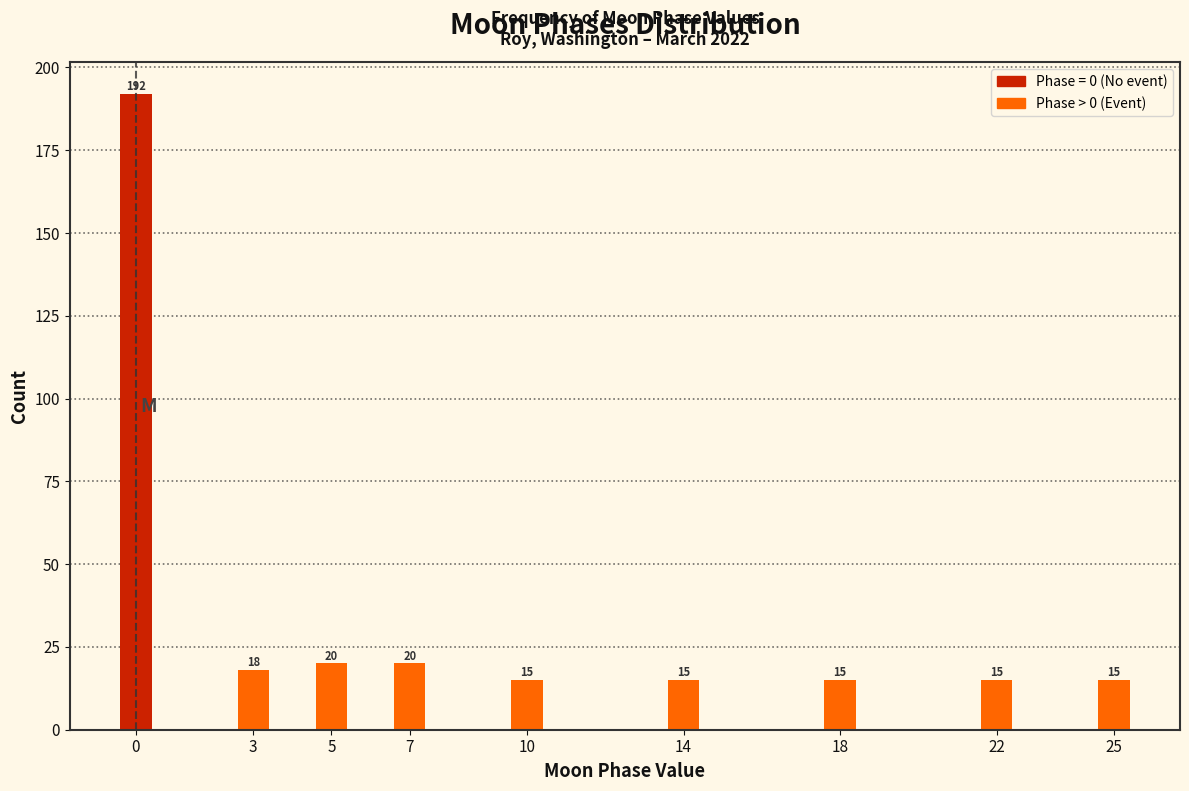

Reading left to right, extract all data points from this chart.

0=192	3=18	5=20	7=20	10=15	14=15	18=15	22=15	25=15